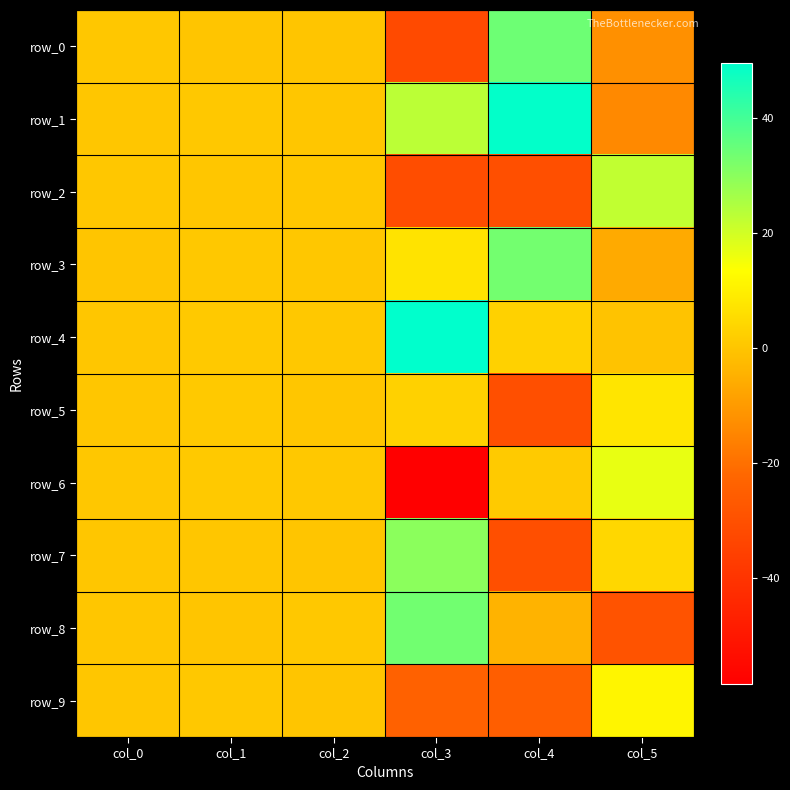

What is the sum of all row_4 values?

53.9